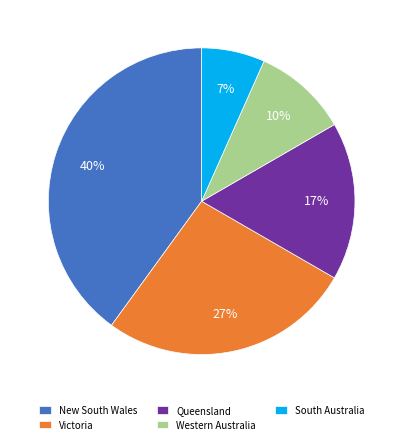

What is the smallest slice in the pie chart?

South Australia